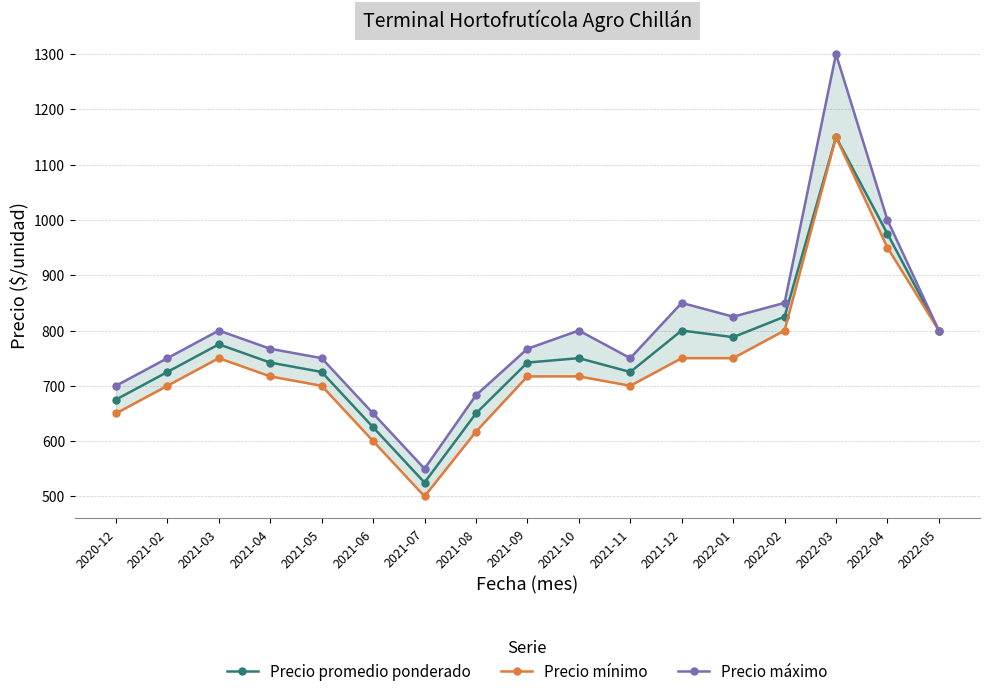

Read the Precio promedio ponderado value at 2021-02.

725